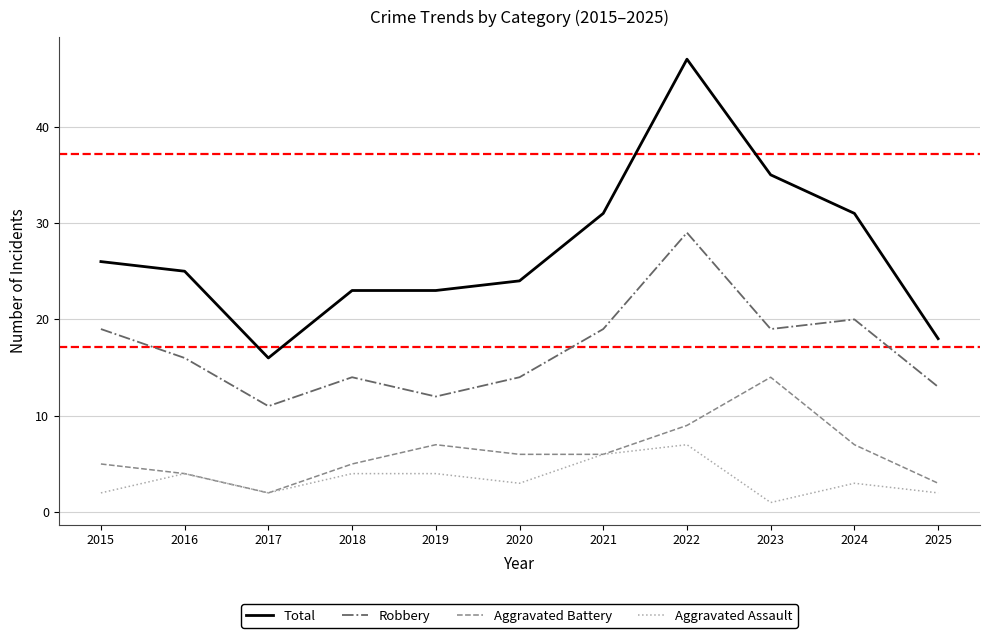

Rank the series by their maximum value, from lowest to highest.

Aggravated Assault, Aggravated Battery, Robbery, Total